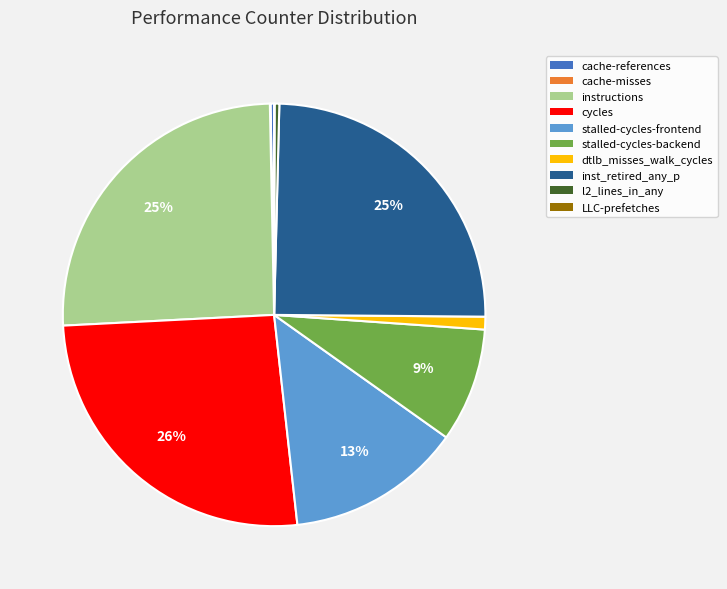

To the nearest percent, what is the combined percentage of stalled-cycles-backend and dtlb_misses_walk_cycles?

10%